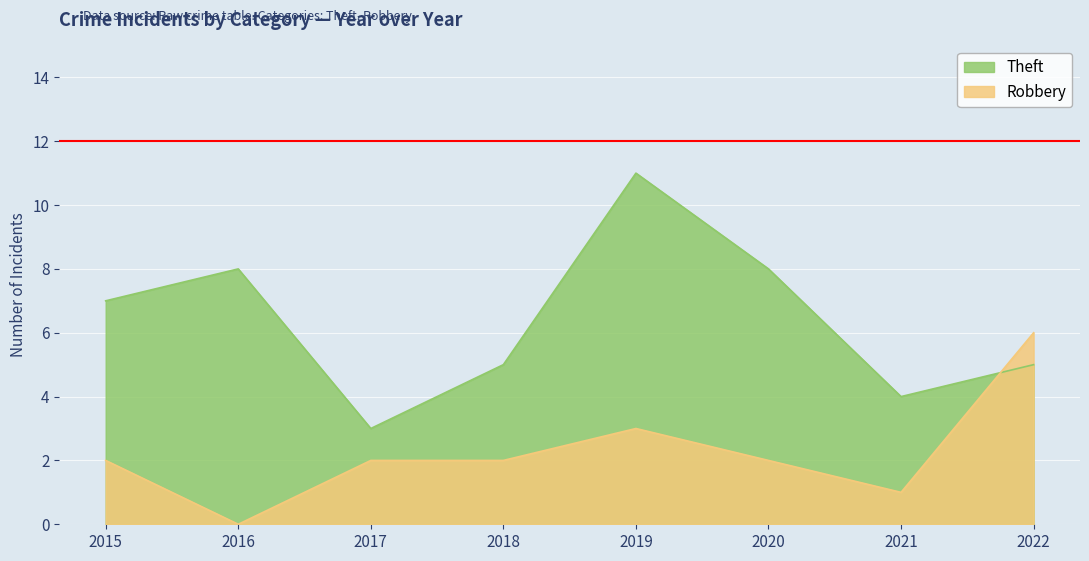

Reading left to right, transcribe all the data shown in this chart.

Robbery: 2015=2	2016=0	2017=2	2018=2	2019=3	2020=2	2021=1	2022=6
Theft: 2015=7	2016=8	2017=3	2018=5	2019=11	2020=8	2021=4	2022=5